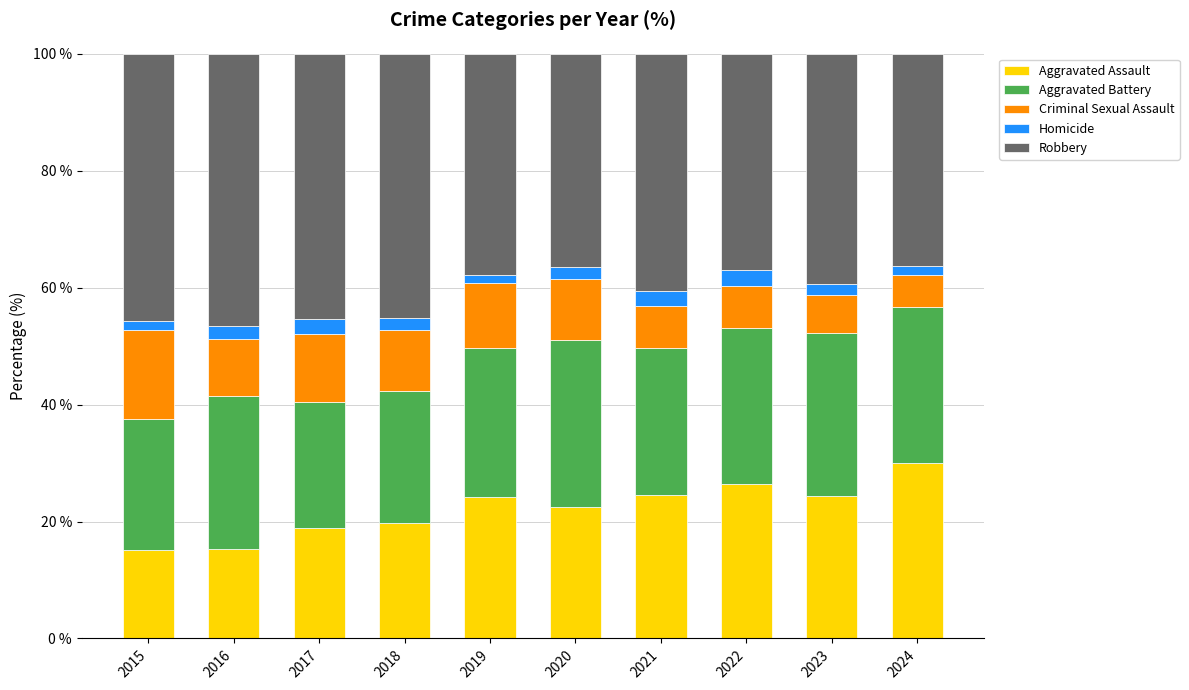

What is the average value of the Aggravated Assault series?

22.1